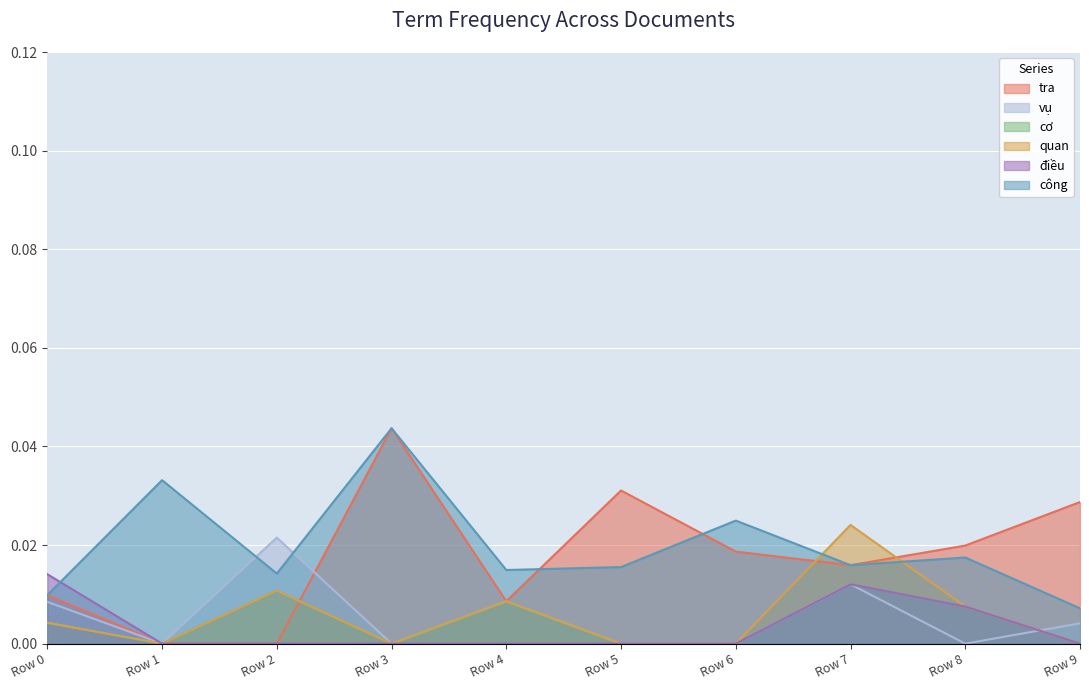

In công, how many points are lower than both neighbors (excluding endpoints)?

3